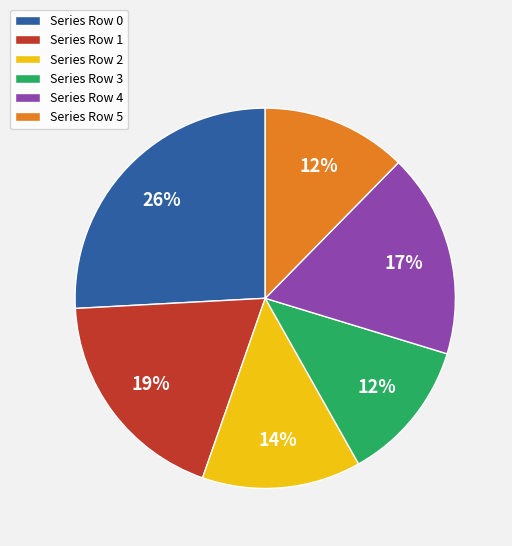

To the nearest percent, what percentage of the pie is Series Row 0?

26%